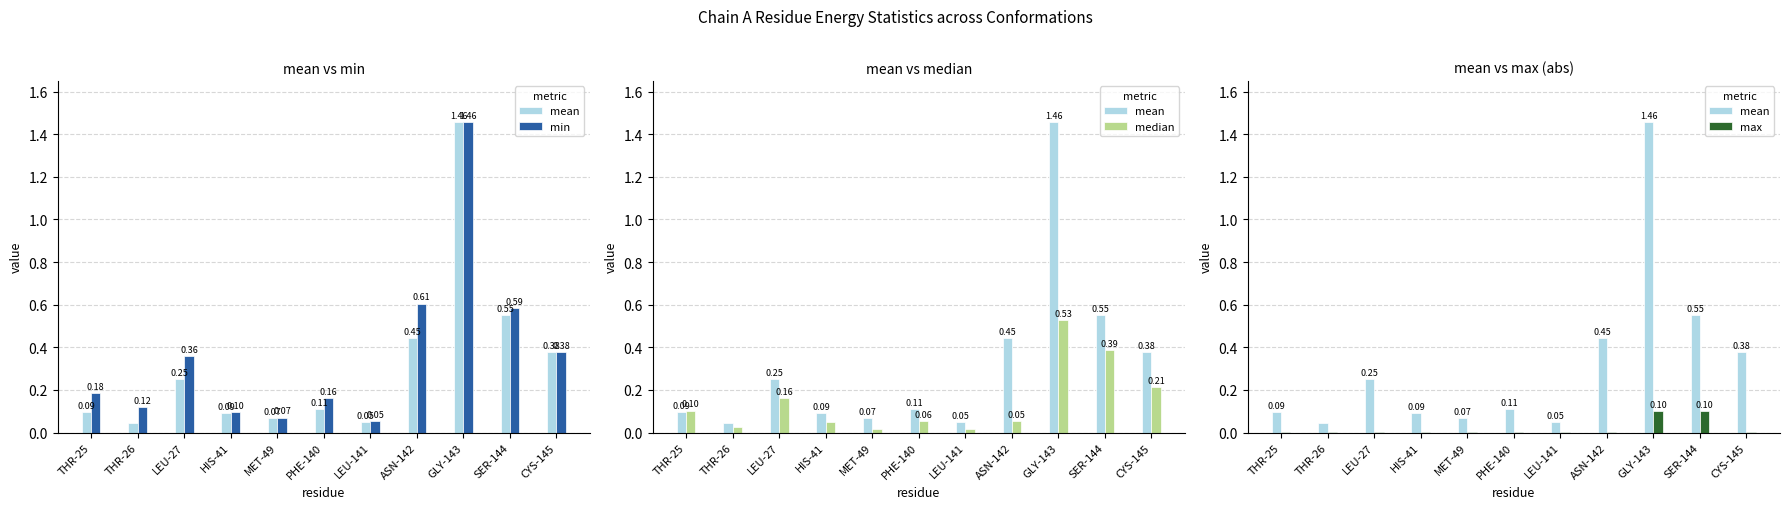

Reading left to right, what are all the values shown in this chart?

mean: 0.1	0.0	0.3	0.1	0.1	0.1	0.1	0.4	1.5	0.6	0.4
min: 0.2	0.1	0.4	0.1	0.1	0.2	0.1	0.6	1.5	0.6	0.4
median: 0.1	0.0	0.2	0.0	0.0	0.1	0.0	0.1	0.5	0.4	0.2
max: 0.0	0.0	0.0	0.0	0.0	0.0	0.0	0.0	0.1	0.1	0.0